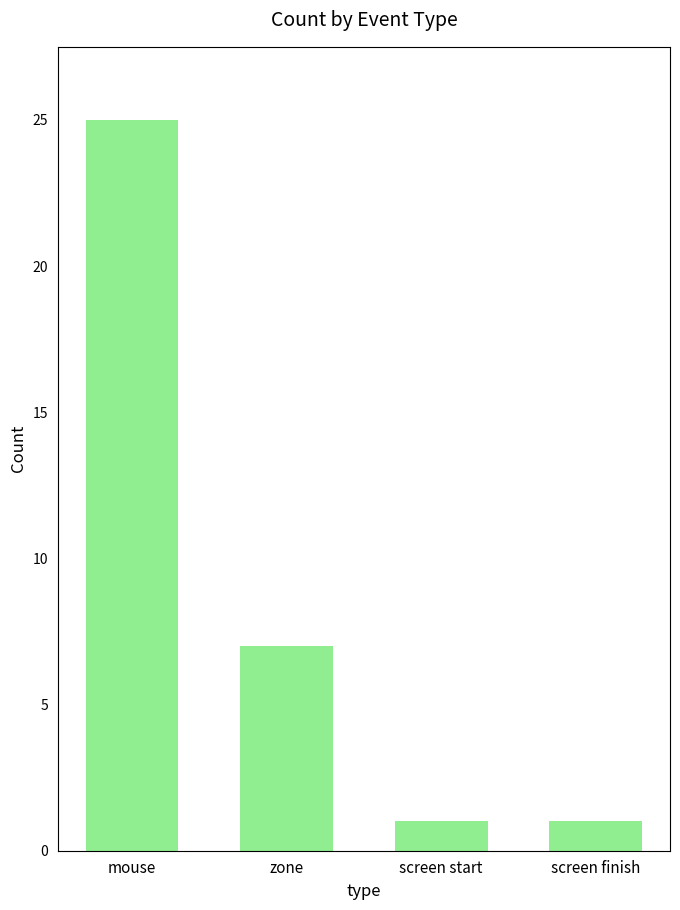

Reading left to right, transcribe all the data shown in this chart.

25	7	1	1